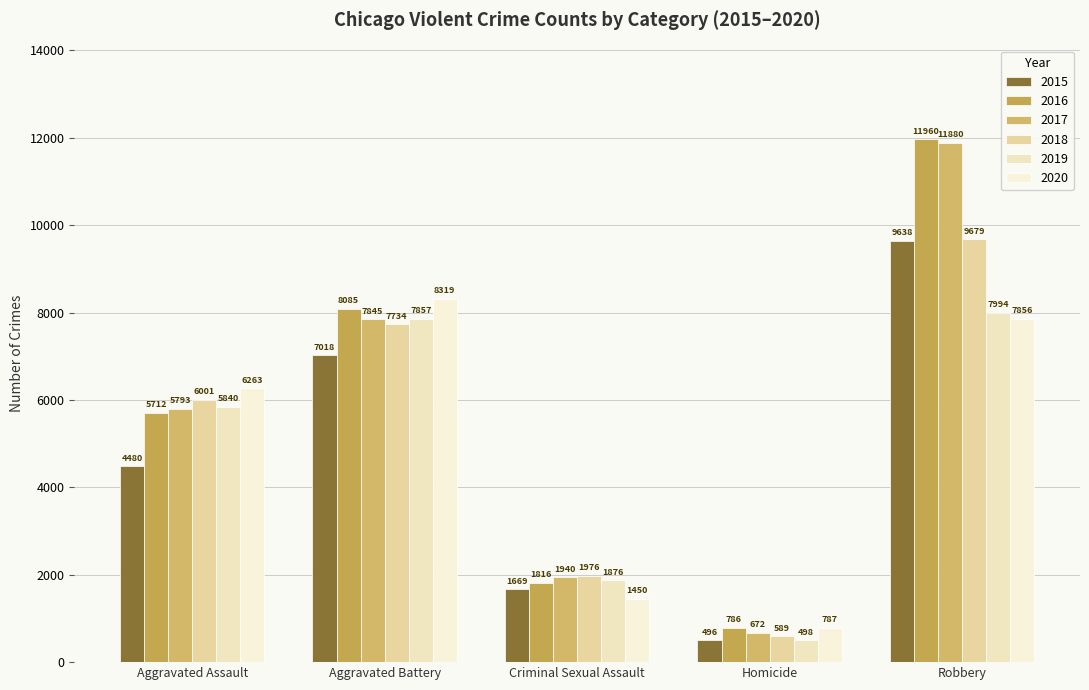

Which series has the widest spread of values?

2017